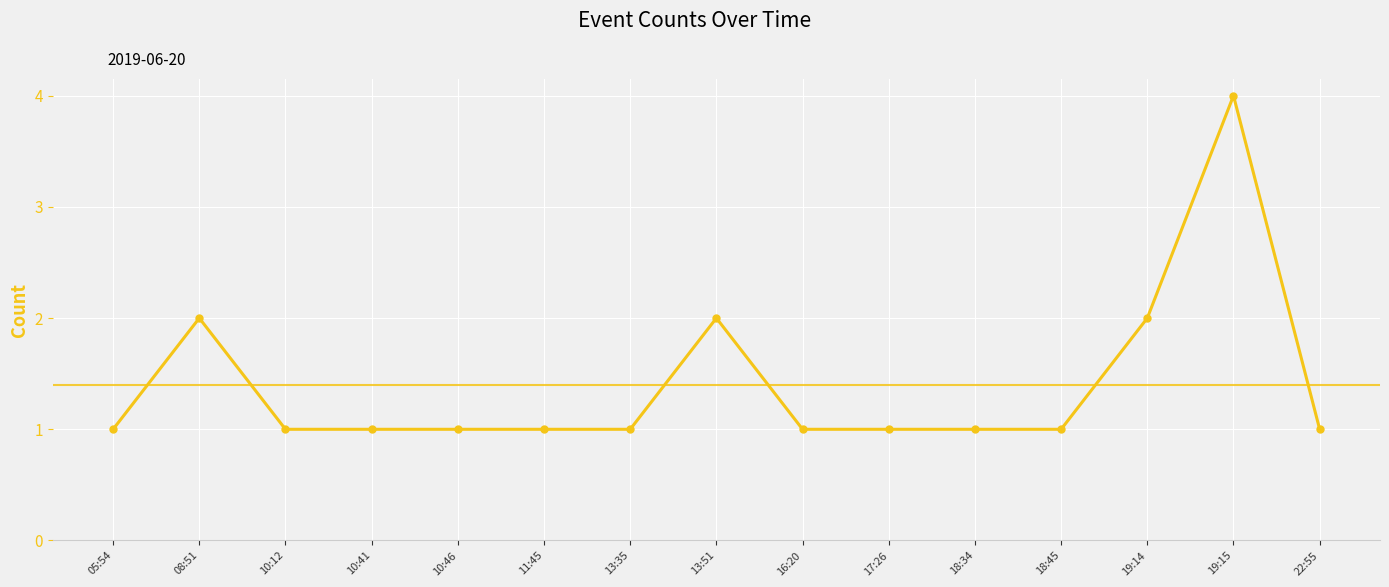

At which category does the chart reach its peak across all series?

19:15